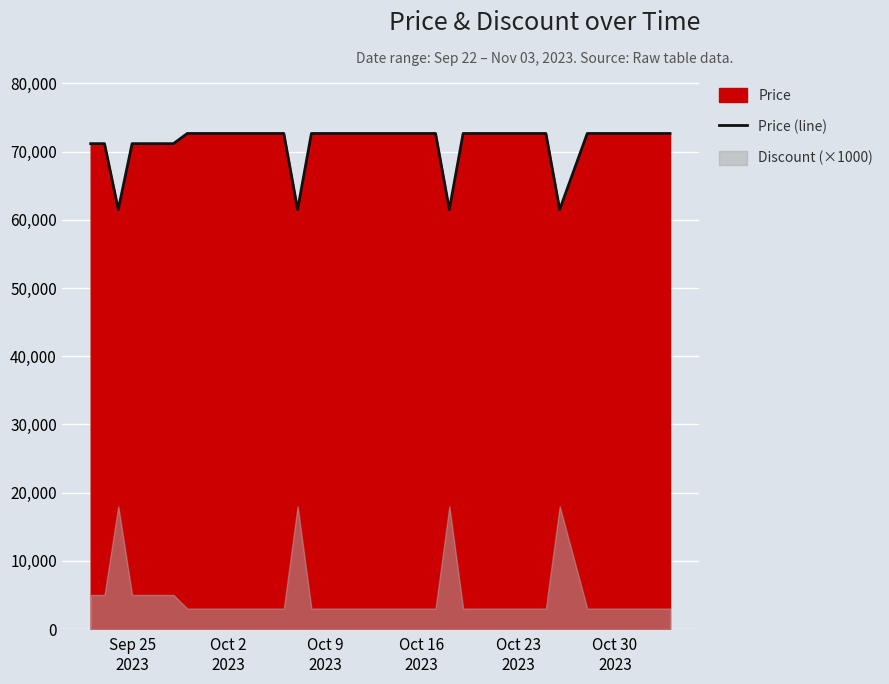

What is the minimum value shown in the chart?

61500